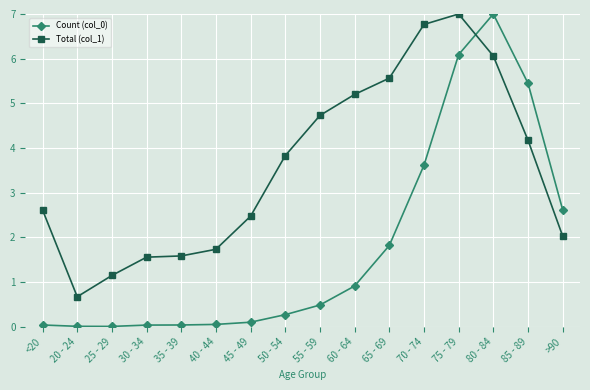

At which category does Total (col_1) reach its first local valley?

20 - 24